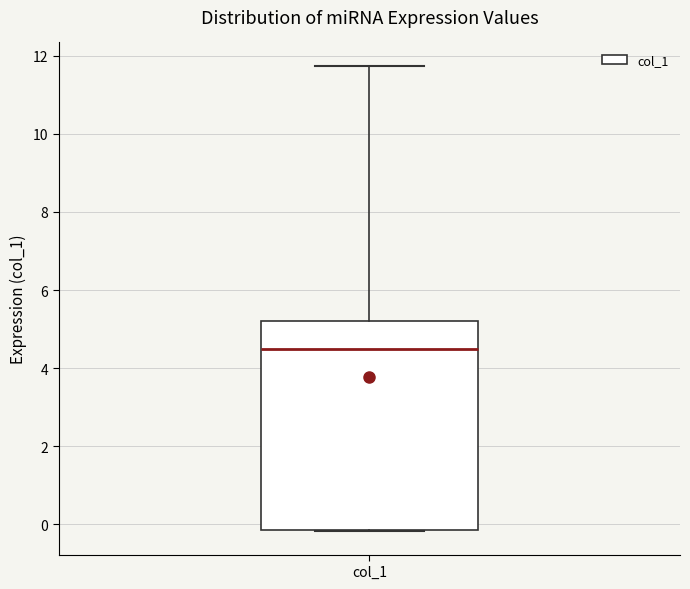

Read this box plot against the y-axis: the position of the median line, the range covered by the box, and the ends of both whiskers. The values are not printed on the chart, so give them approximately, as read against the axis.

median 4.4, box -0.2 to 5.2, whiskers -0.2 to 11.8